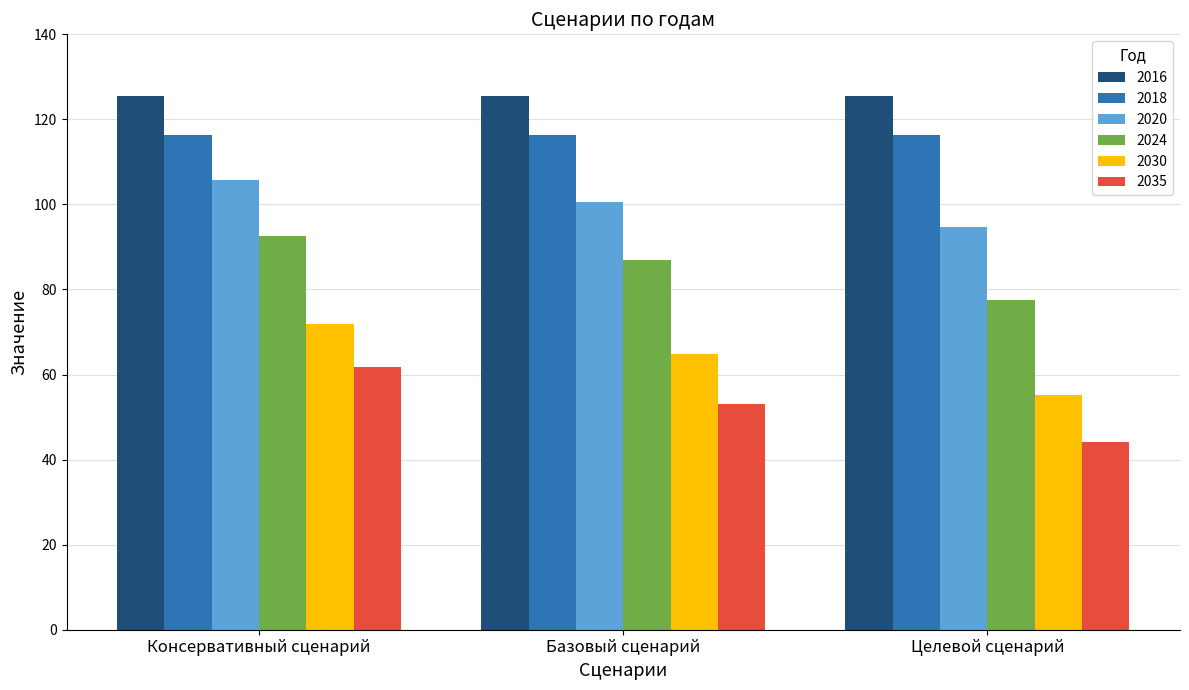

Which series changed the most between Консервативный сценарий and Базовый сценарий?

2035